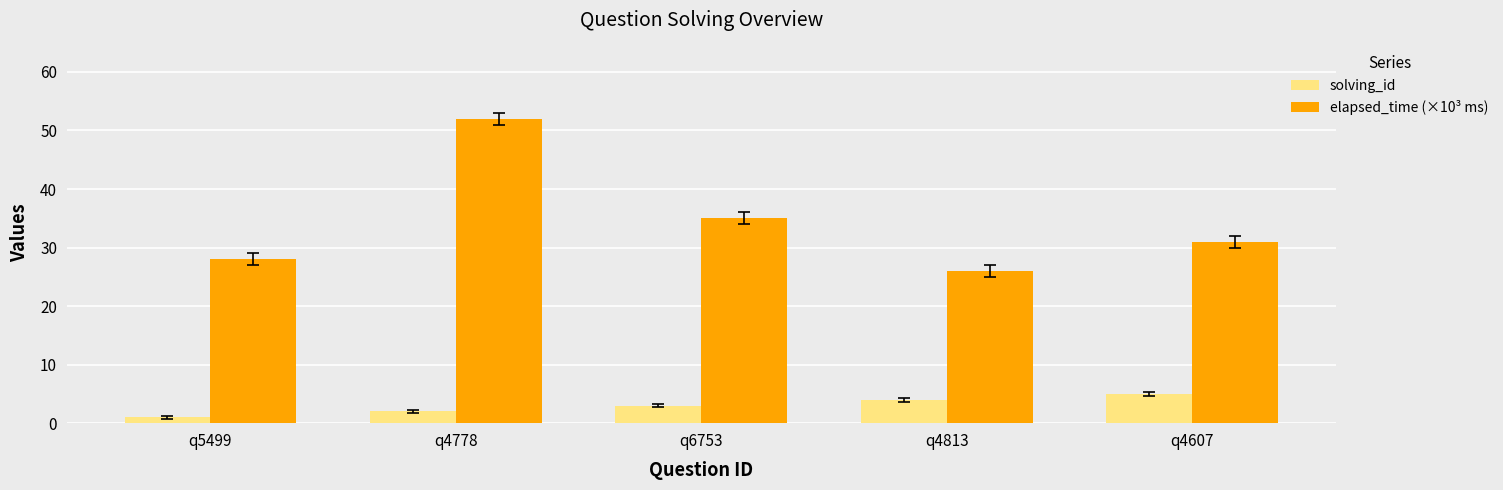

Between q6753 and q4607, which series saw the biggest shift?

elapsed_time (×10³ ms)